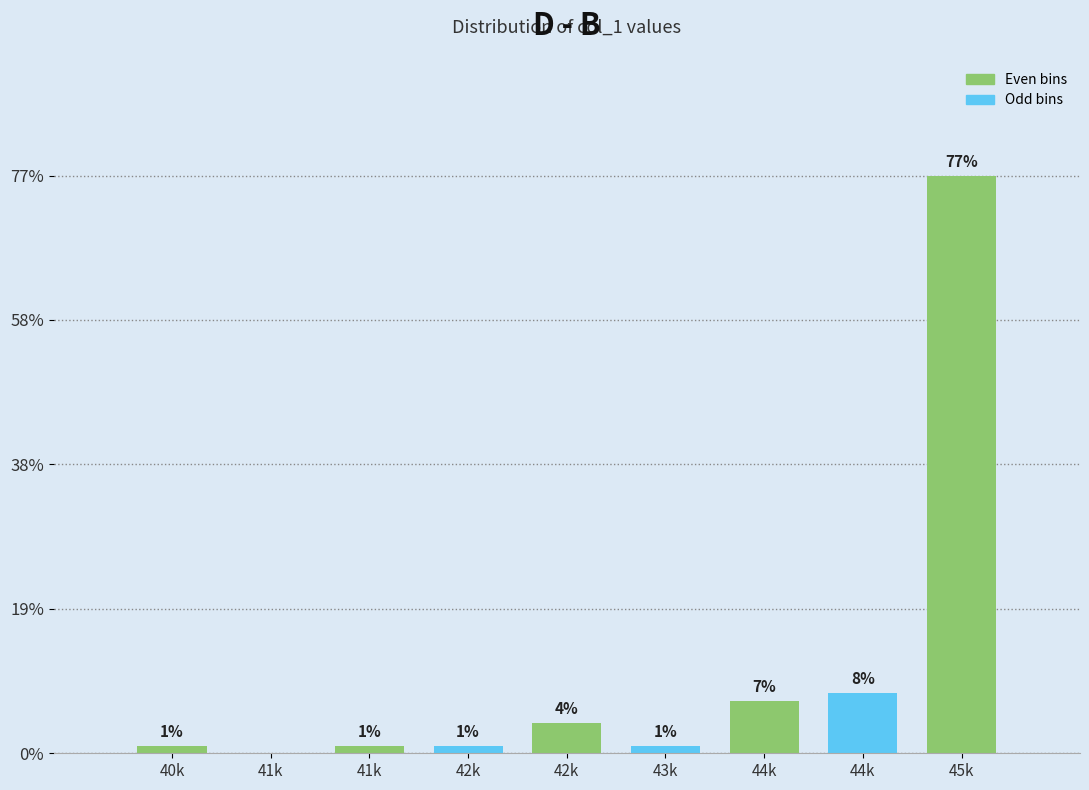

Are the bars horizontal?

No